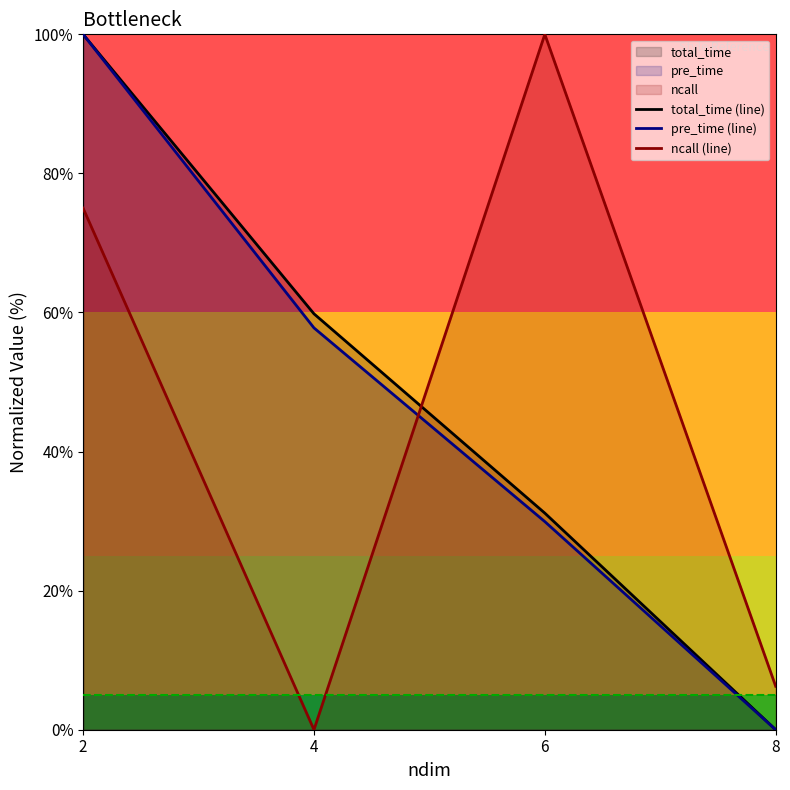

The total_time (line) series shows 59.8 at 4. True or false?

True